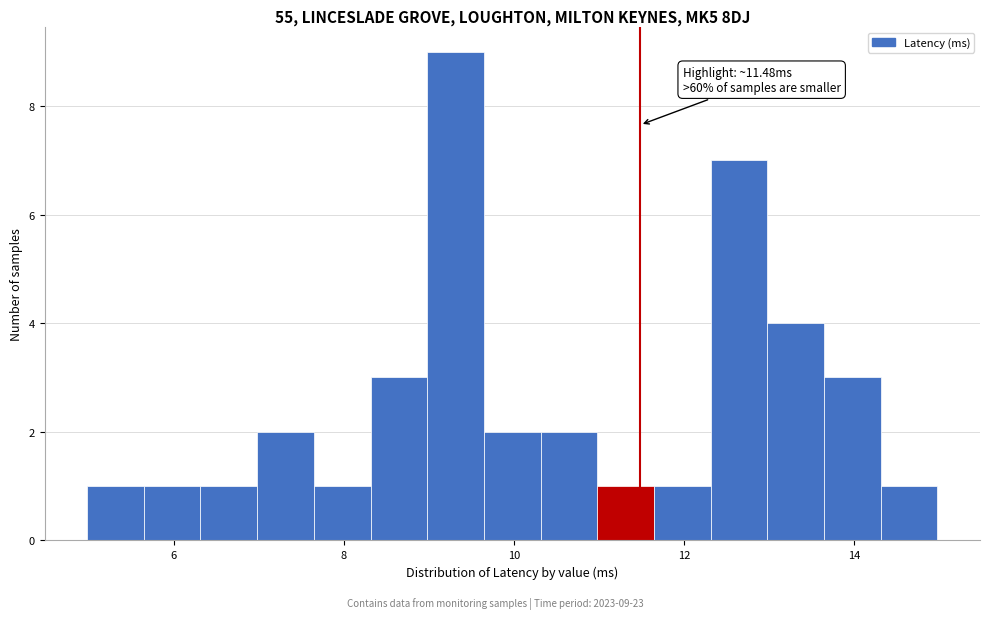

Around what value on the x-axis is the tallest bar? Give the approximate position of its centre, as read against the axis.

9.4